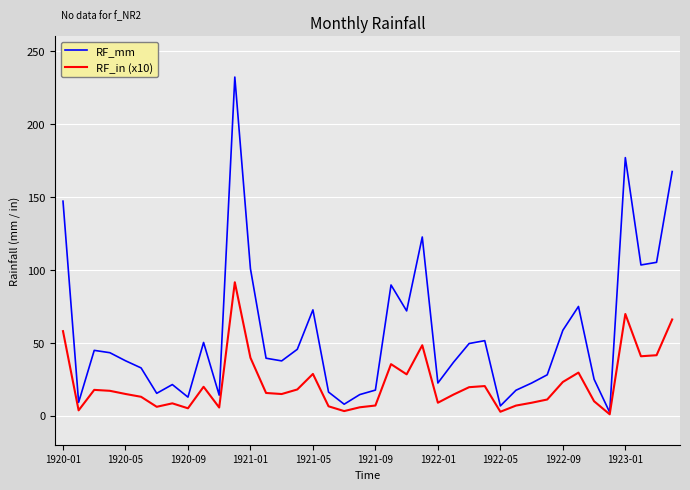

Which series has the largest range (max minus min)?

RF_mm